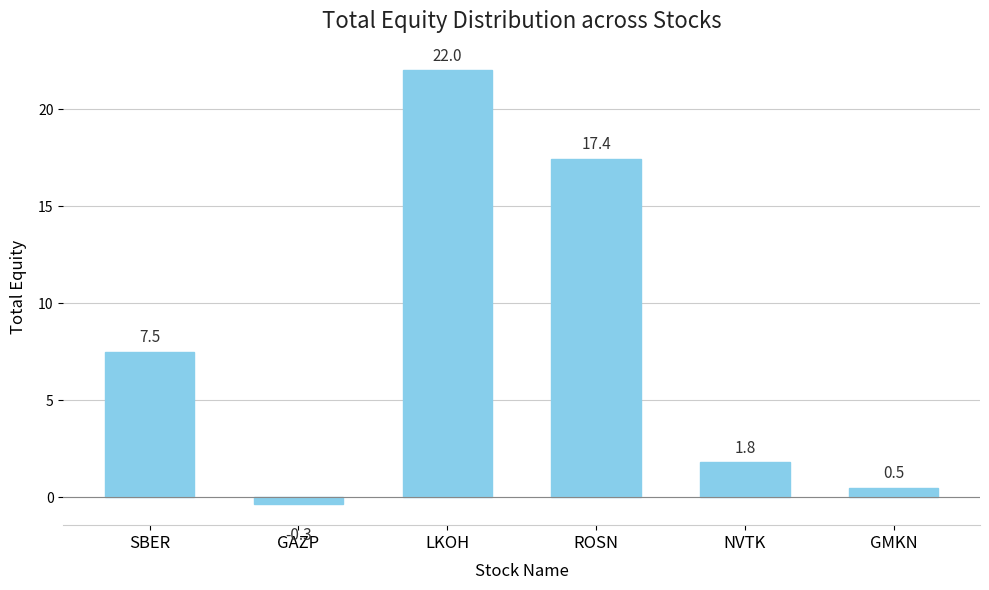

Which category has the highest value across all series?

LKOH